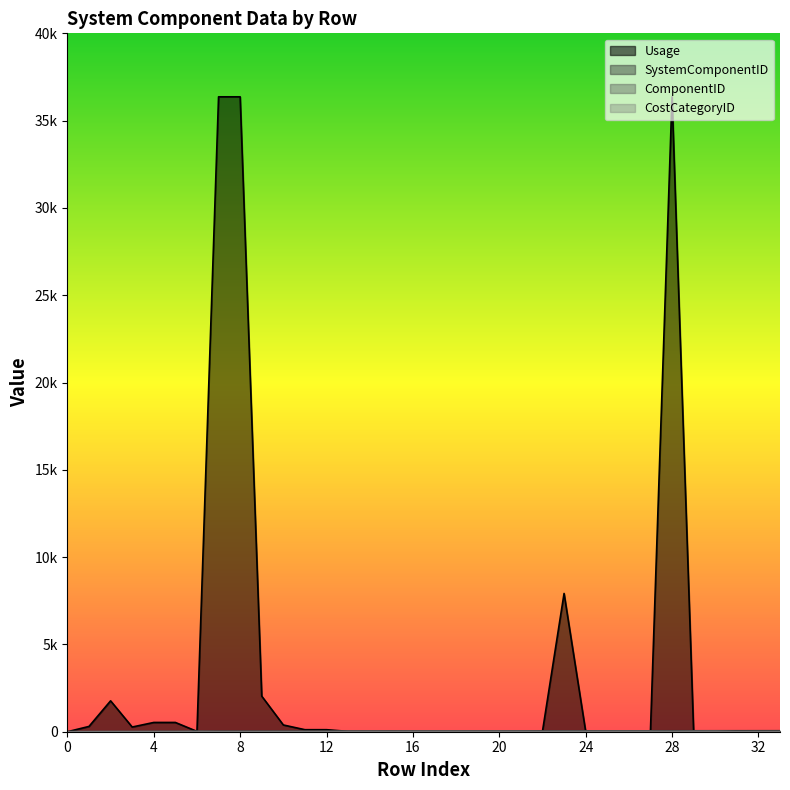

Between 13 and 26, which is larger?

13